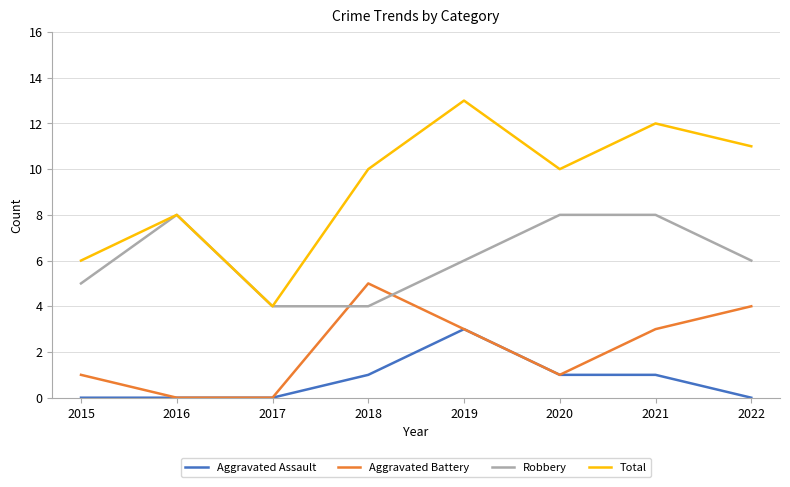

Reading right to left, what are all the values shown in this chart?

Aggravated Assault: 0	1	1	3	1	0	0	0
Aggravated Battery: 4	3	1	3	5	0	0	1
Robbery: 6	8	8	6	4	4	8	5
Total: 11	12	10	13	10	4	8	6